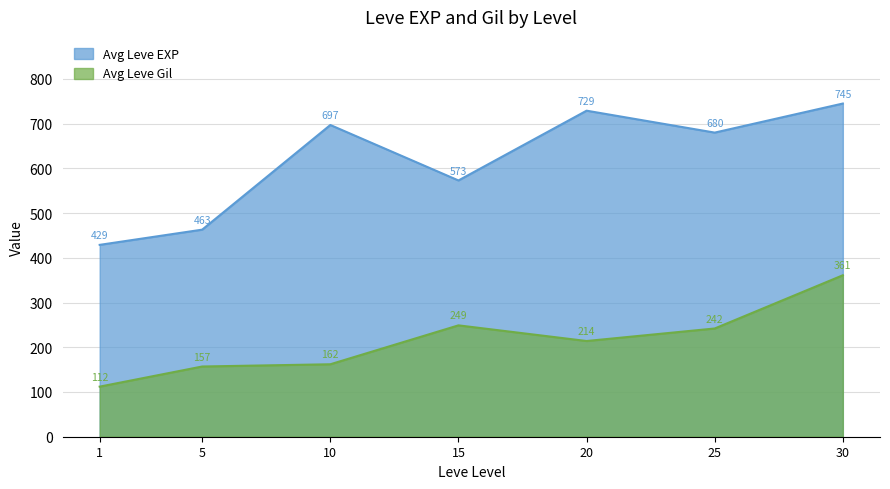

The Avg Leve Gil series shows 63 at 20. True or false?

False